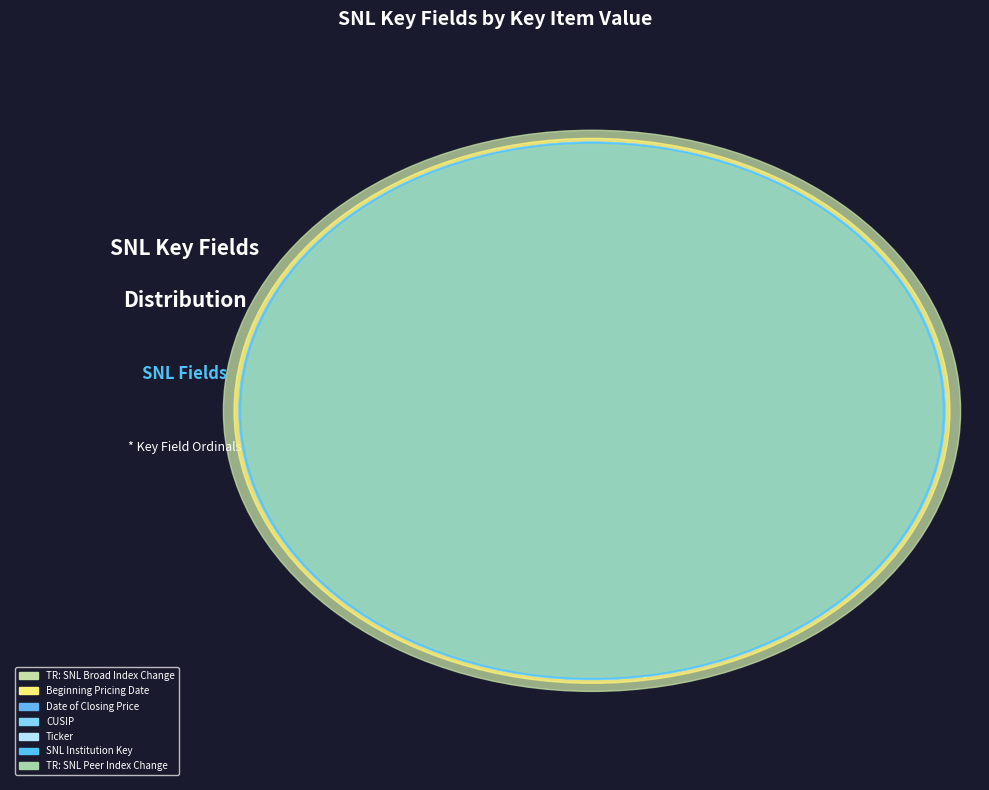

What is the smallest slice in the pie chart?

TR: SNL Peer Index Change